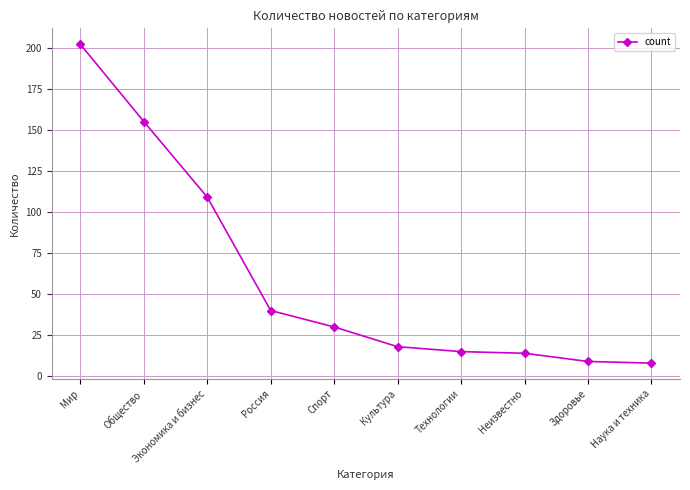

What is the difference between the second highest and minimum values?

147